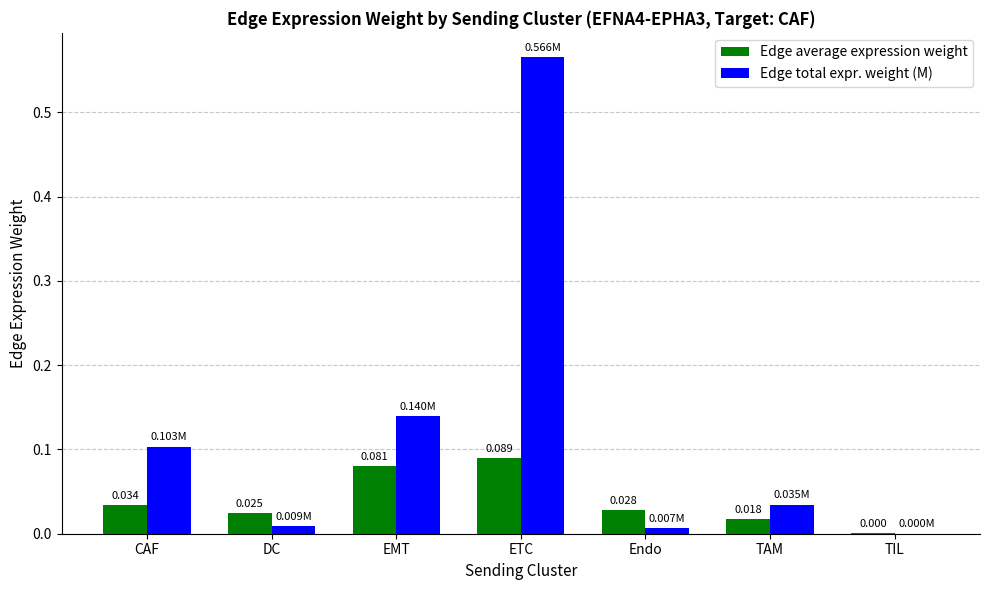

At which category is the sum across all series the highest?

ETC